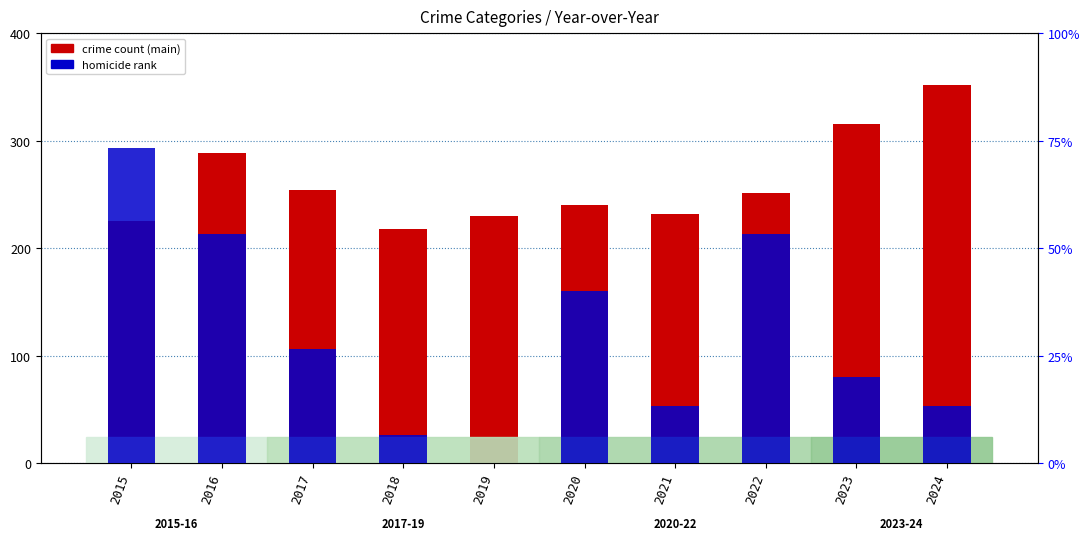

Which series has the largest range (max minus min)?

Homicide (percentile)